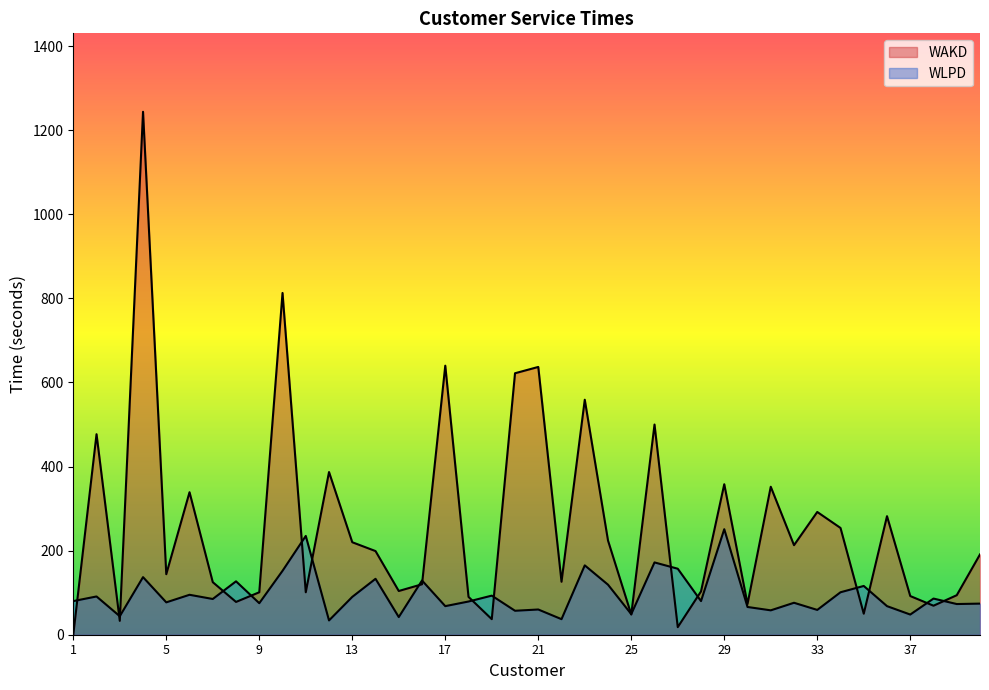

What is the minimum value for WLPD?

34